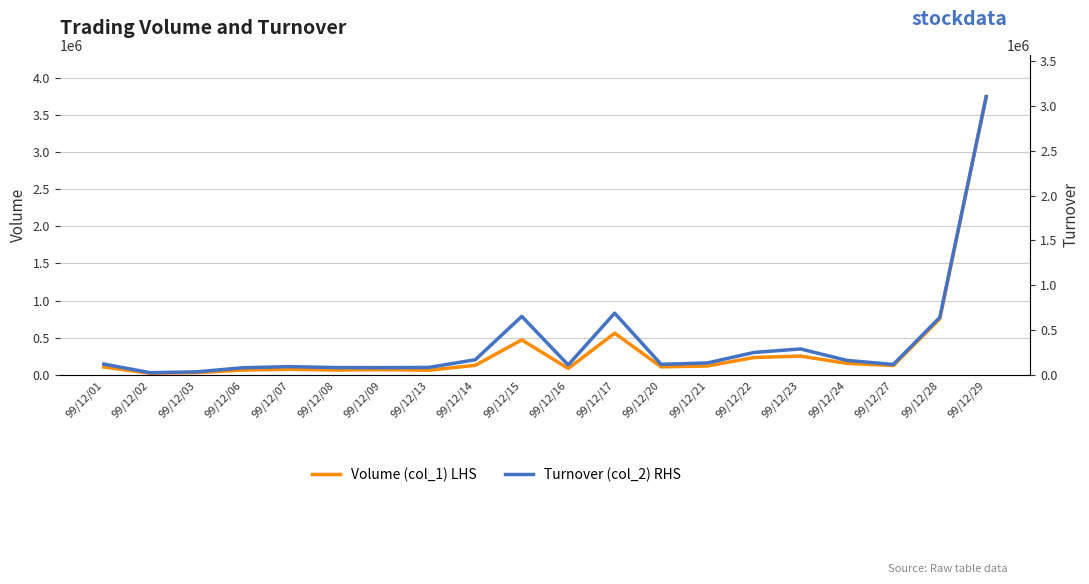

Where is Turnover (col_2) RHS nearest to the value 1565015?

99/12/17